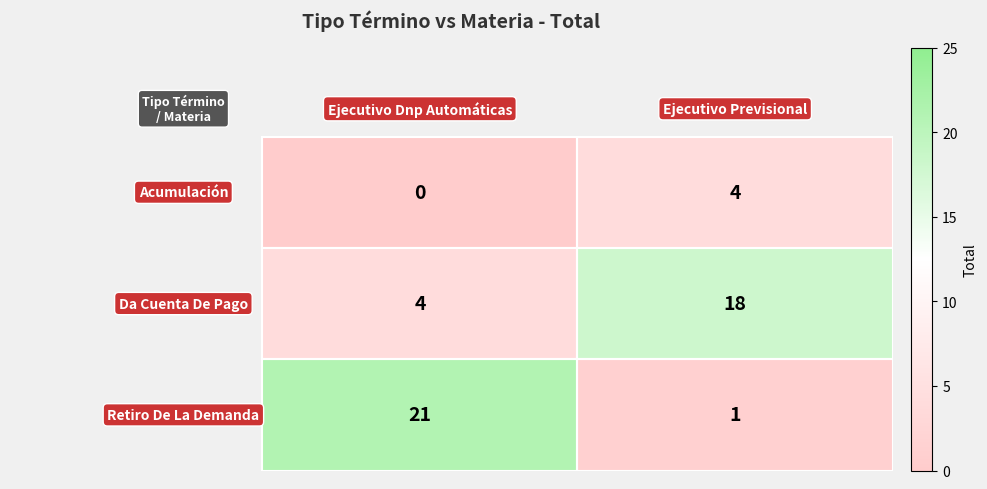

What is the greatest value displayed?

21